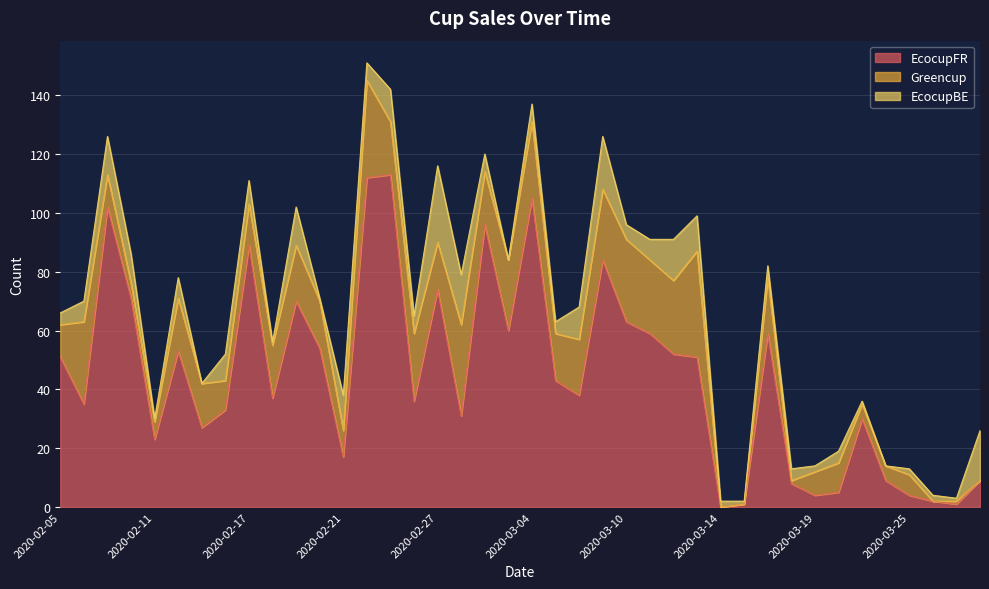

Reading left to right, extract all data points from this chart.

EcocupFR: 51	35	102	71	23	53	27	33	89	37	70	54	17	112	113	36	74	31	96	60	105	43	38	84	63	59	52	51	0	1	59	8	4	5	30	9	4	2	1	9
Greencup: 11	28	11	5	6	18	15	10	14	18	19	16	9	33	18	23	16	31	18	24	26	16	19	24	28	25	25	36	0	0	19	1	8	10	5	5	7	0	1	0
EcocupBE: 4	7	13	10	1	7	0	9	8	1	13	1	12	6	11	6	26	17	6	0	6	4	11	18	5	7	14	12	2	1	4	4	2	4	1	0	2	2	1	17